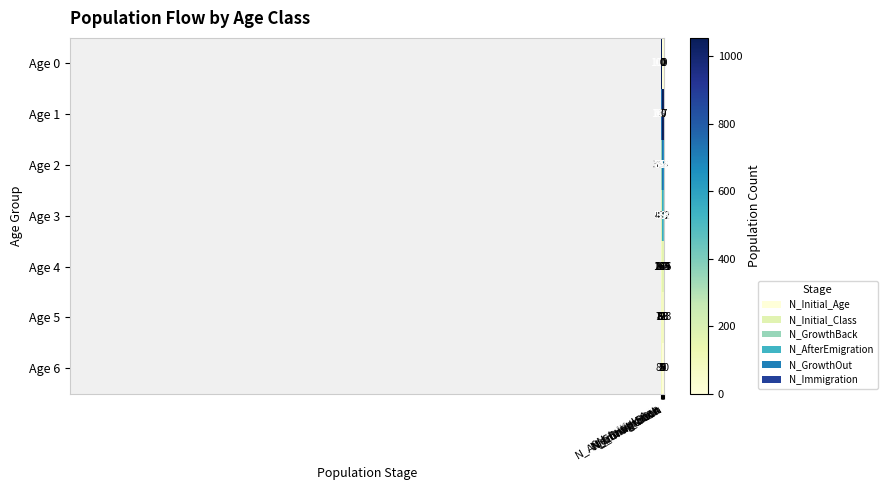

Which series has the largest total across all categories?

Age 2